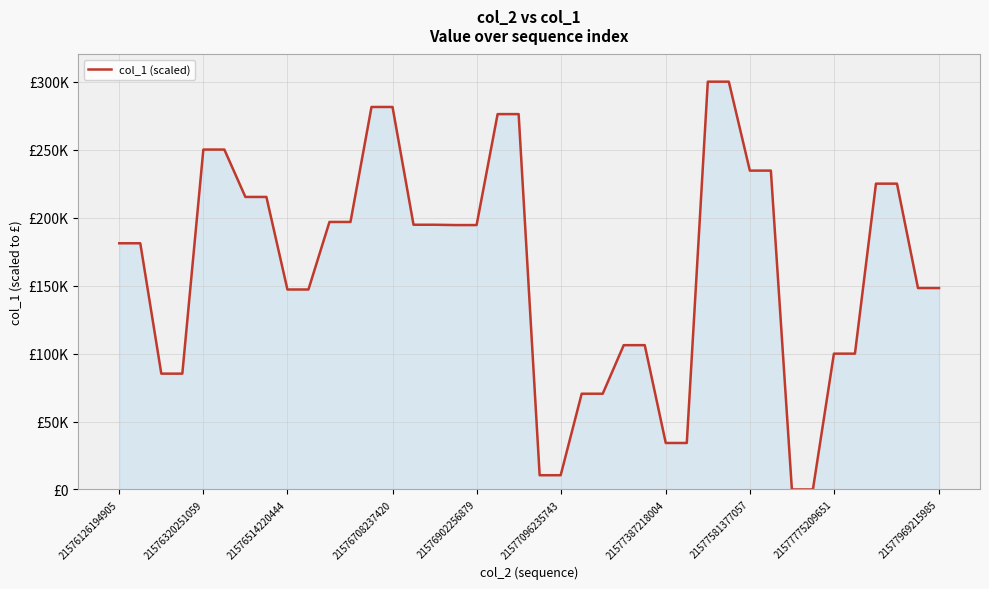

Reading right to left, list all the values displayed in this chart.

148166.5	148166.5	224978.3	224978.3	99914.7	99914.7	0.0	0.0	234575.4	234575.4	300000.0	300000.0	34205.9	34205.9	106163.3	106163.3	70435.4	70435.4	10482.4	10482.4	276145.5	276145.5	194514.6	194514.6	194757.1	194757.1	281388.3	281388.3	196805.4	196805.4	147113.7	147113.7	215201.1	215201.1	250051.5	250051.5	85212.0	85212.0	181122.6	181122.6